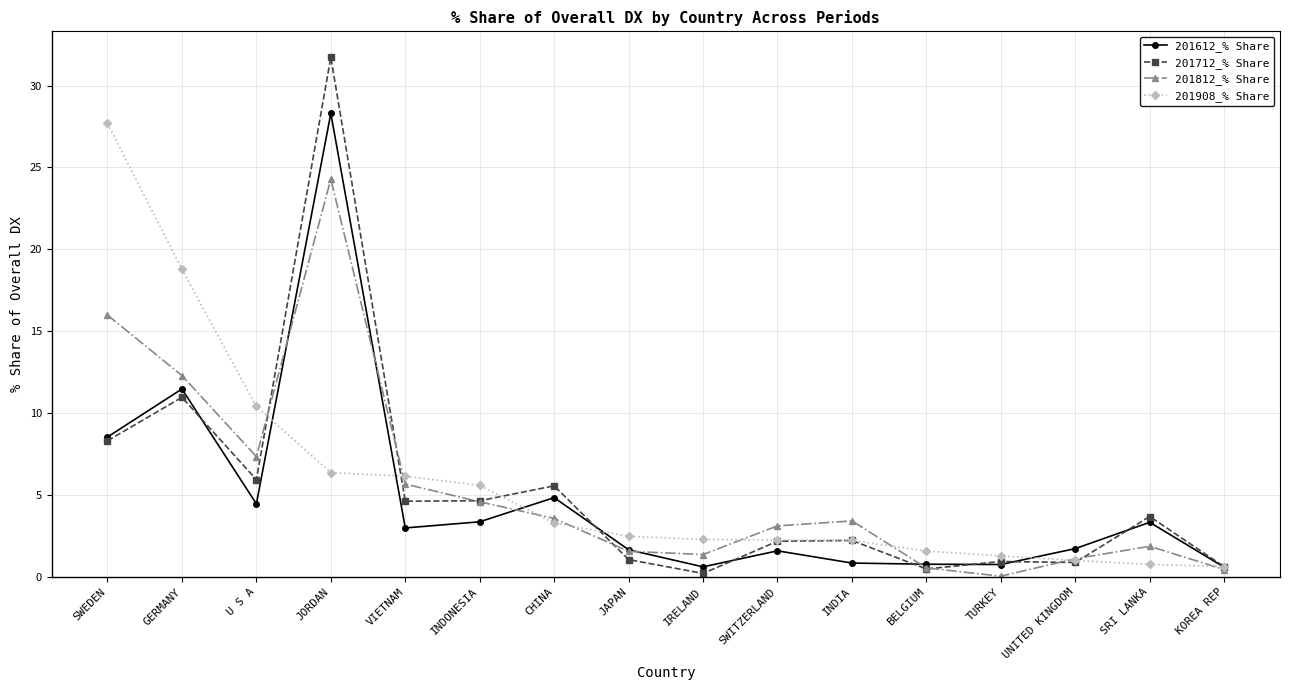

What is the maximum value shown in the chart?

31.7